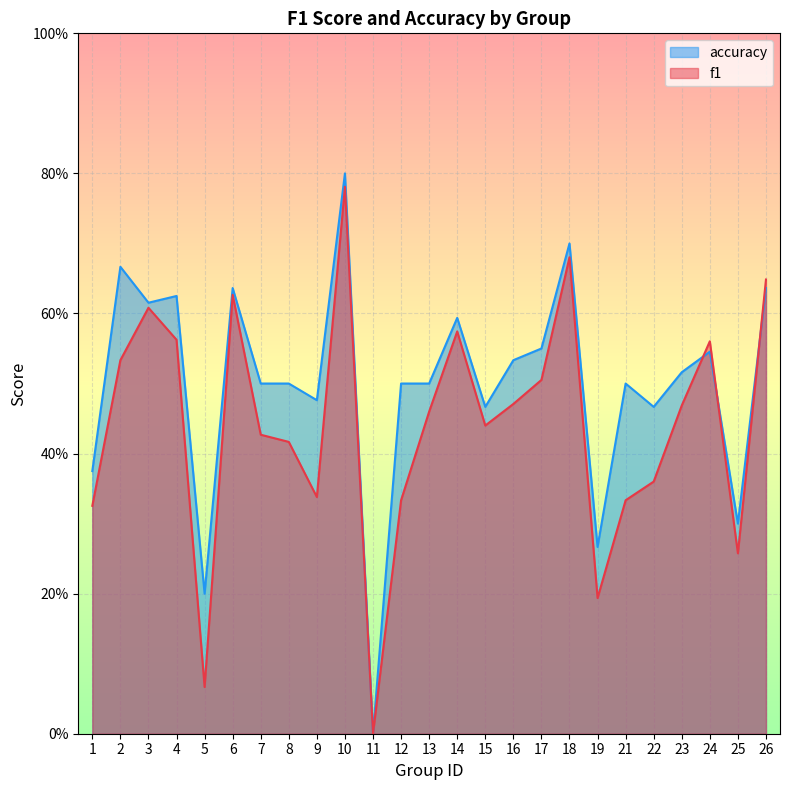

The f1 series shows 0.2 at 6. True or false?

False